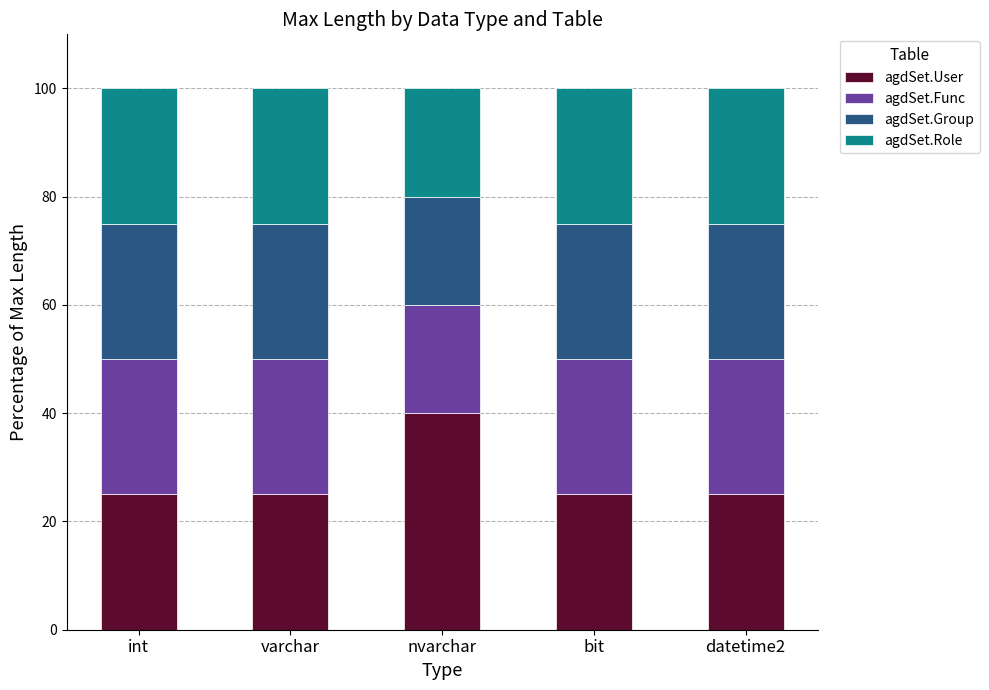

What value does the agdSet.User series have at bit?

25